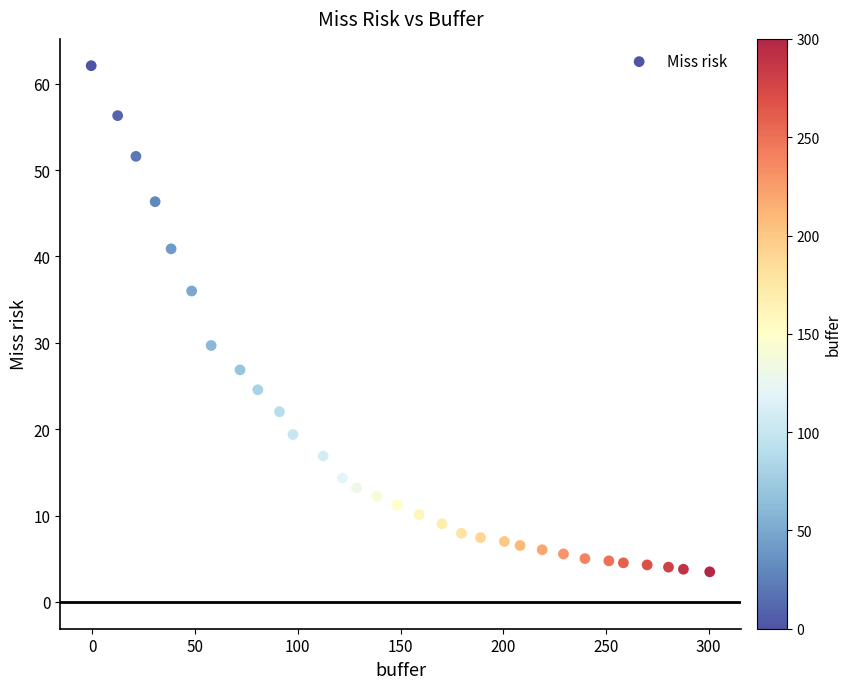

What is the range of Y values (max minus min)?

58.6